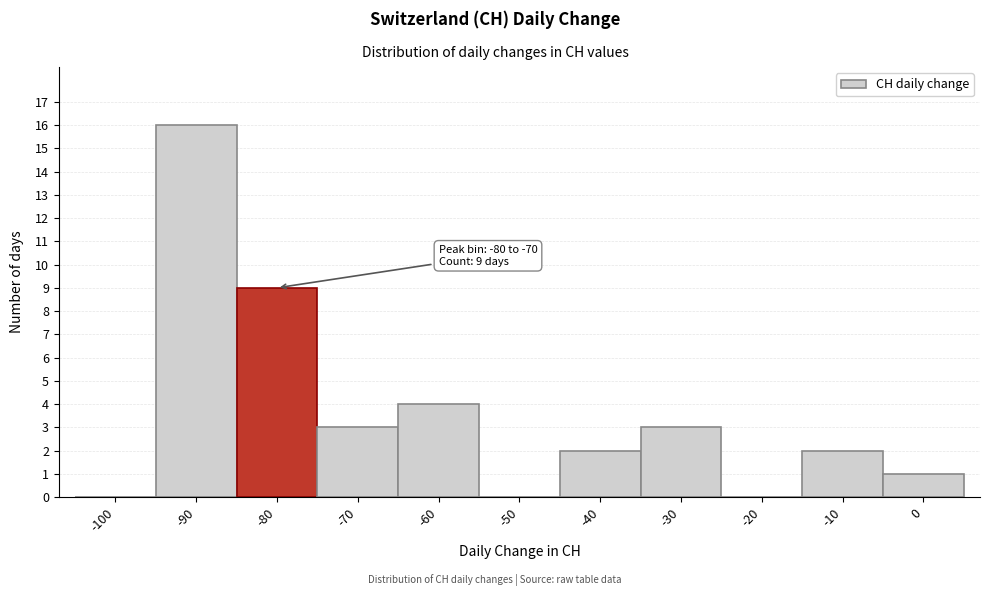

Reading right to left, list all the values displayed in this chart.

0=1	-10=2	-20=0	-30=3	-40=2	-50=0	-60=4	-70=3	-80=9	-90=16	-100=0